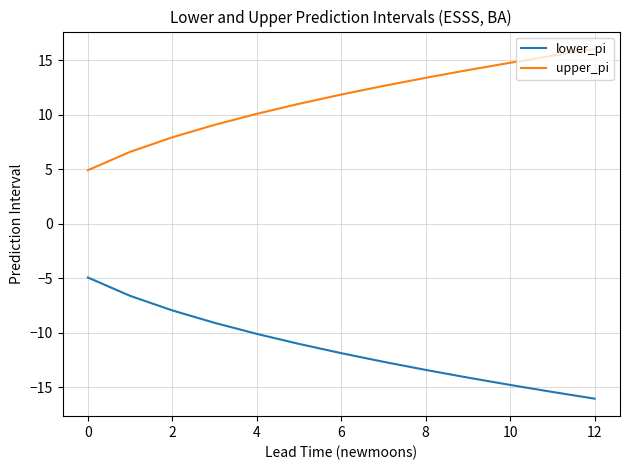

List the series in order of their overall mean, highest first.

upper_pi, lower_pi